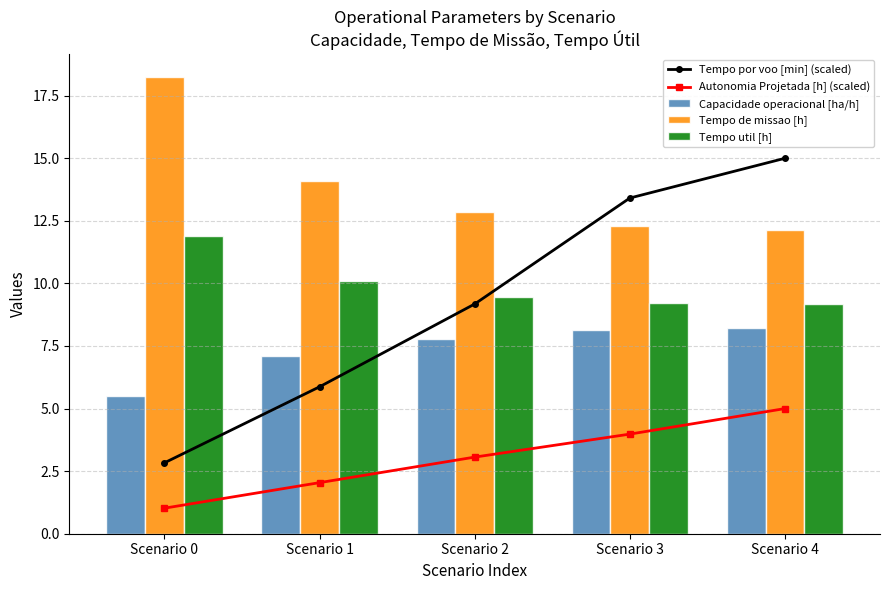

Between Scenario 1 and Scenario 3, which series saw the biggest shift?

Tempo por voo [min] (scaled)